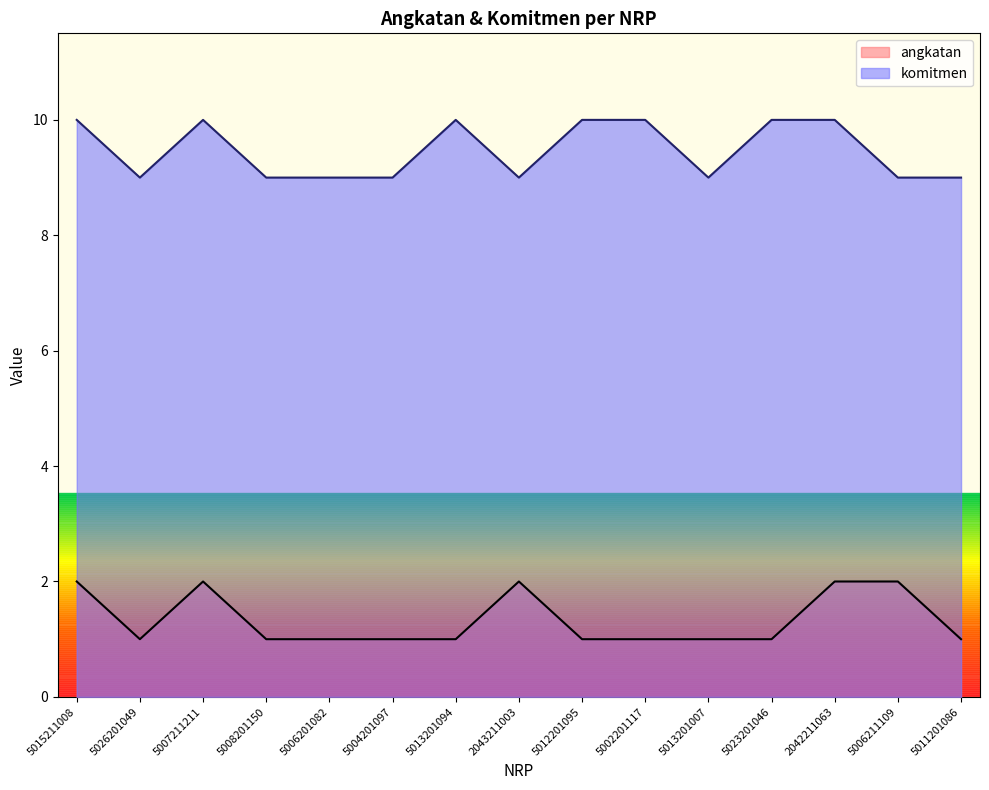

What is the spread (max minus min) of values at 5008201150?

8